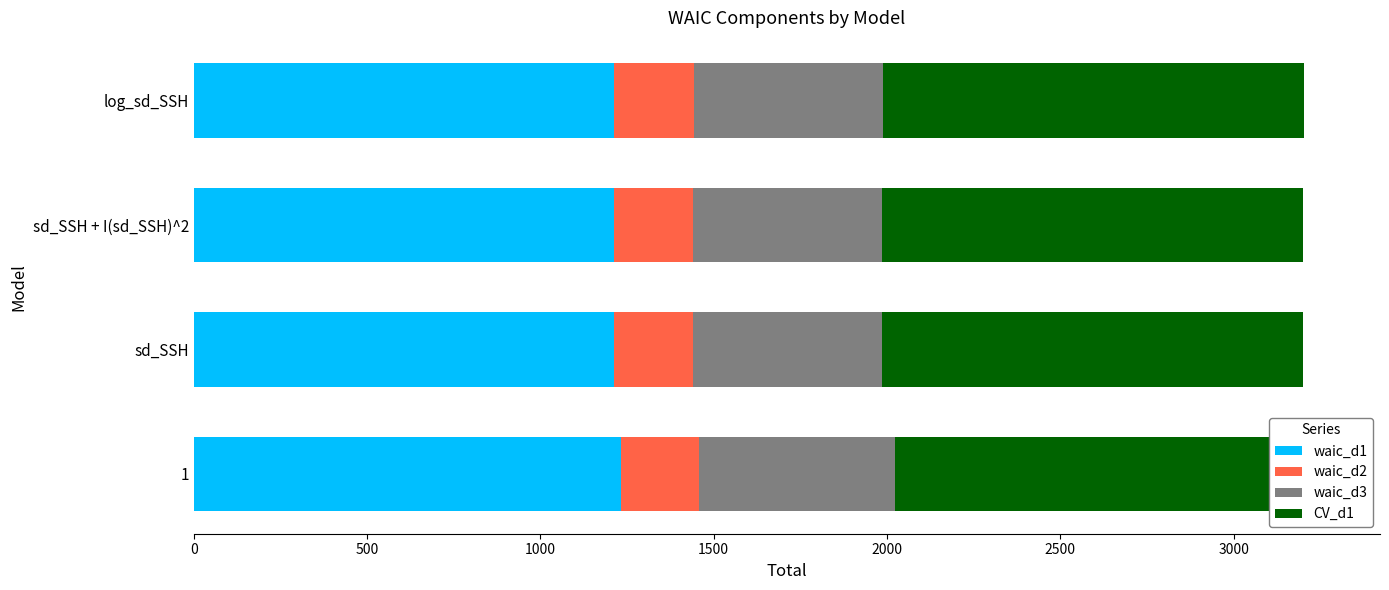

What is the difference between the maximum and minimum values in the waic_d1 series?

21